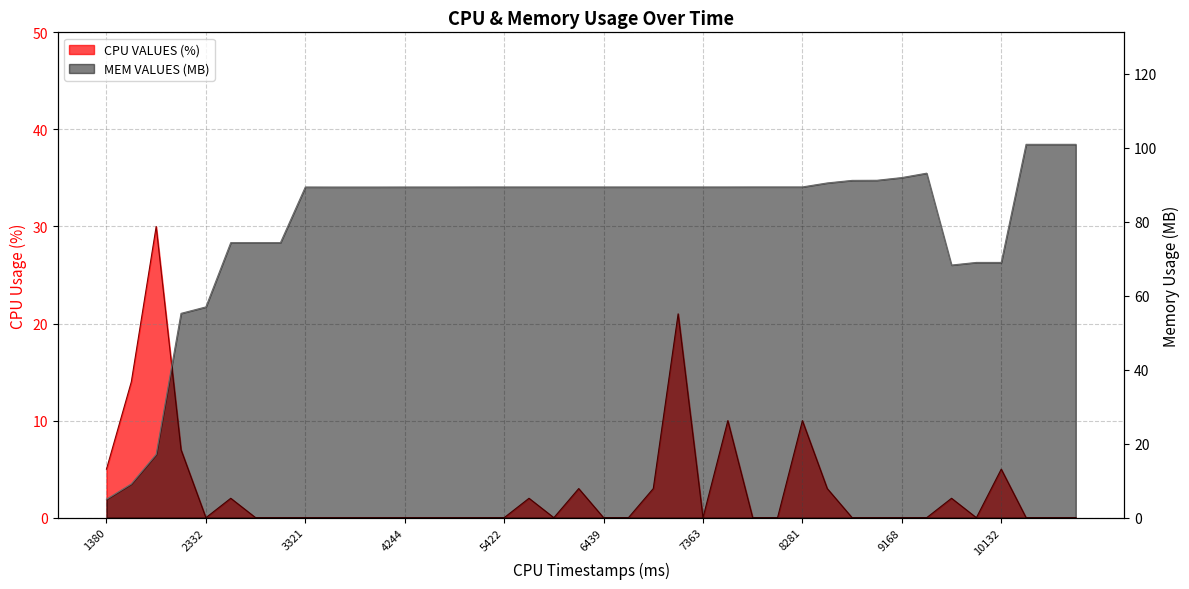

How many data points in CPU VALUES (%) are above 0?

14